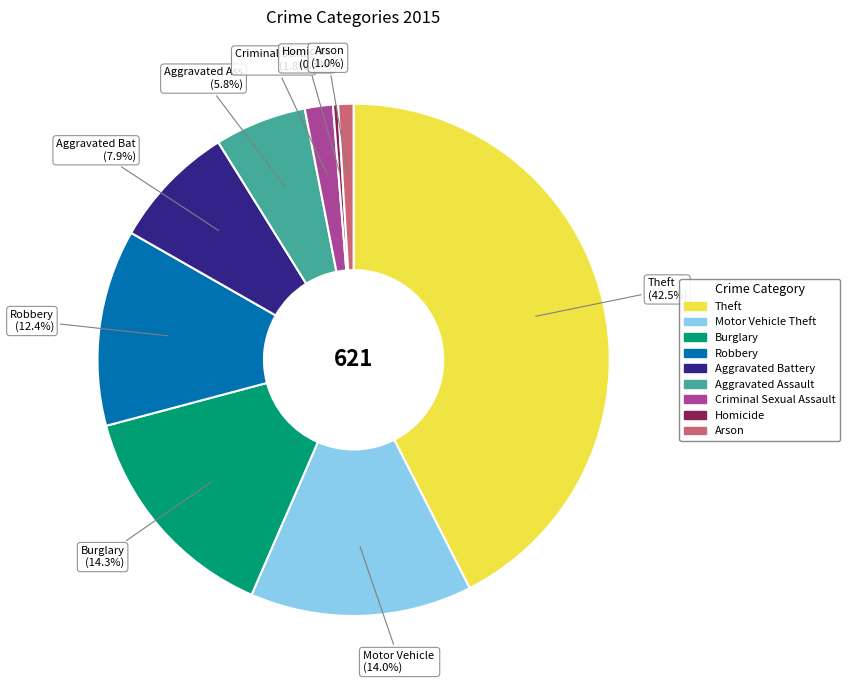

Between Arson and Homicide, which is larger?

Arson